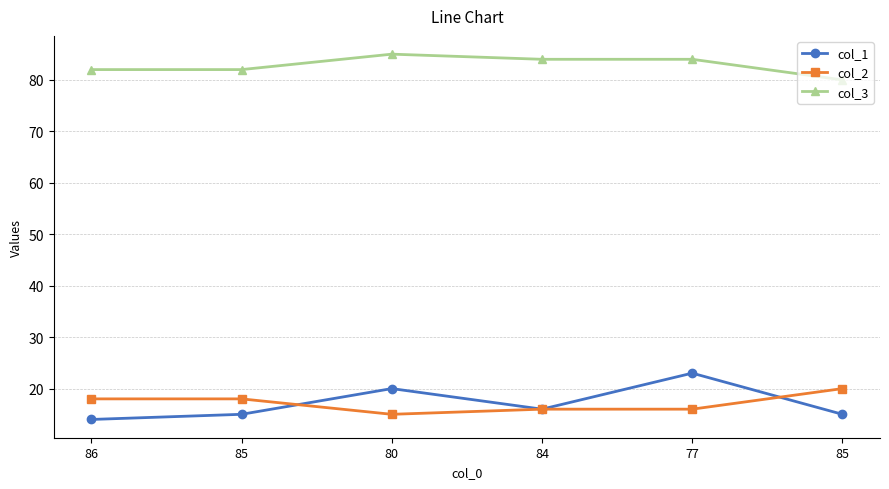

What is the sum of all col_1 values?

103